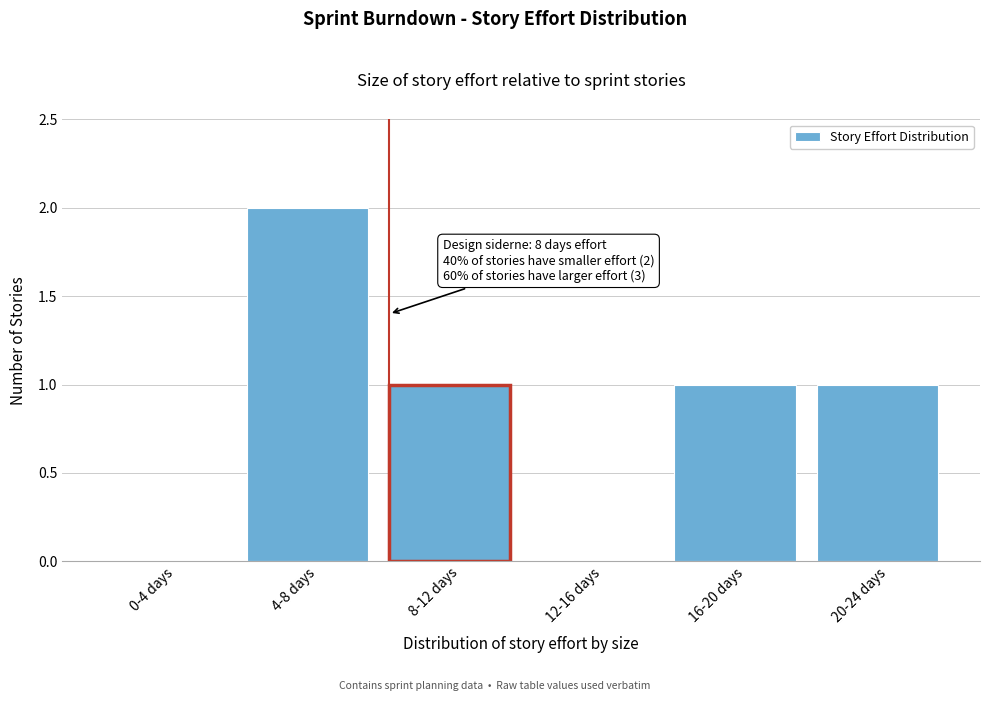

Reading right to left, extract all data points from this chart.

20-24 days=1	16-20 days=1	12-16 days=0	8-12 days=1	4-8 days=2	0-4 days=0